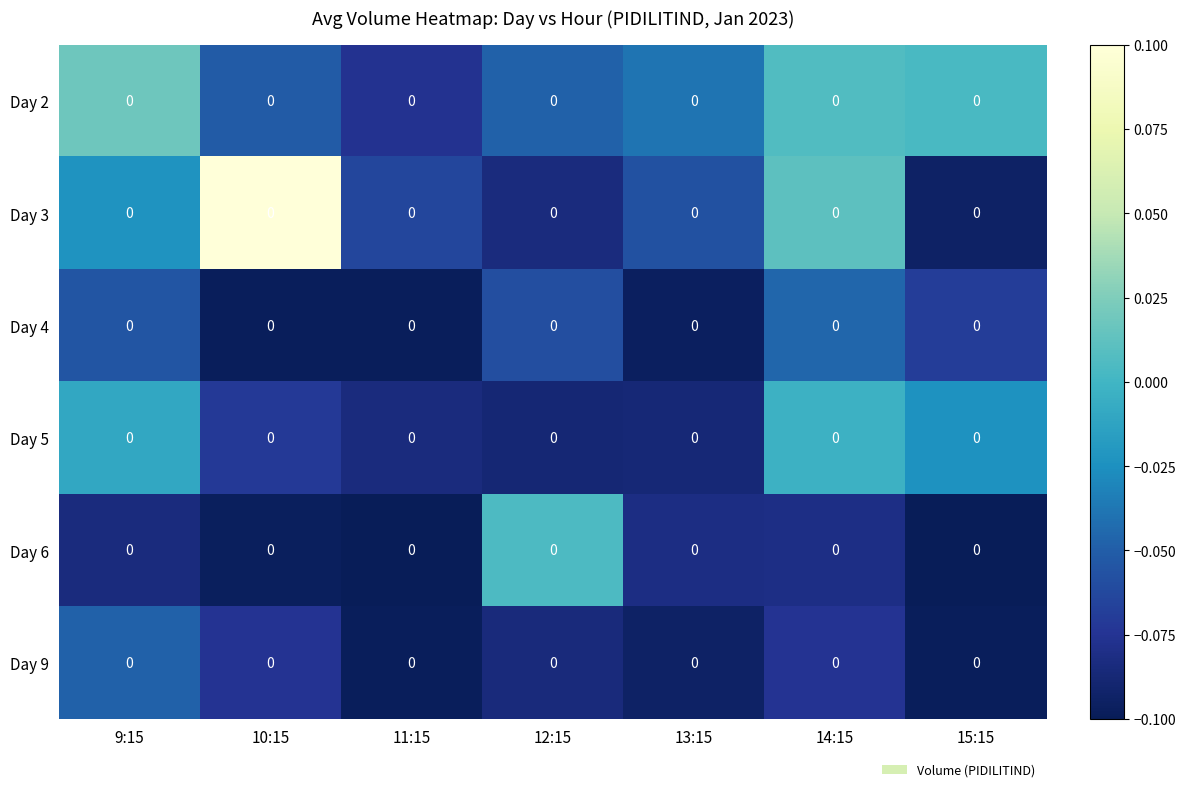

Is it true that Day 4 equals -0.1 at 15:15?

True